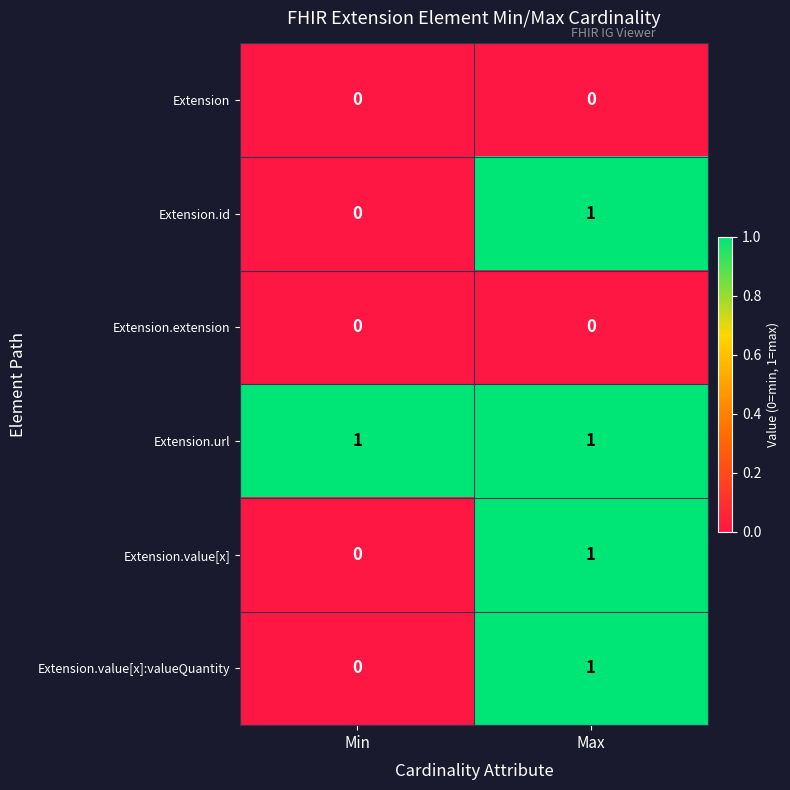

Is the value of Extension.value[x]:valueQuantity at Min greater than the value of Extension.url at Max?

No